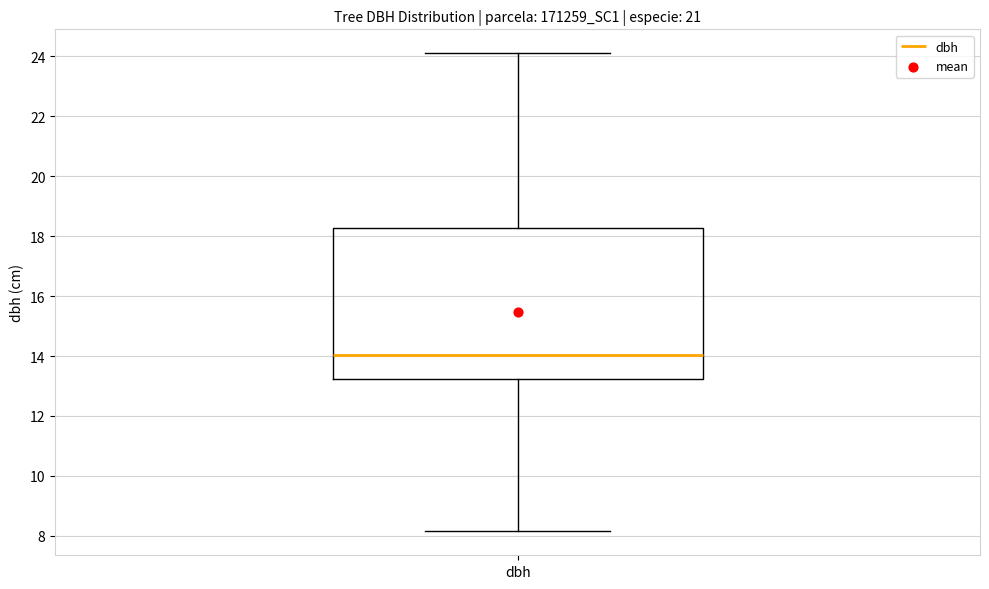

Transcribe this box plot: give where the median line is, the range the box spans, and where the two whiskers end, as read against the y-axis. The values are not printed on the chart, so give them approximately, as read against the axis.

median 14.0, box 13.2 to 18.2, whiskers 8.2 to 24.2